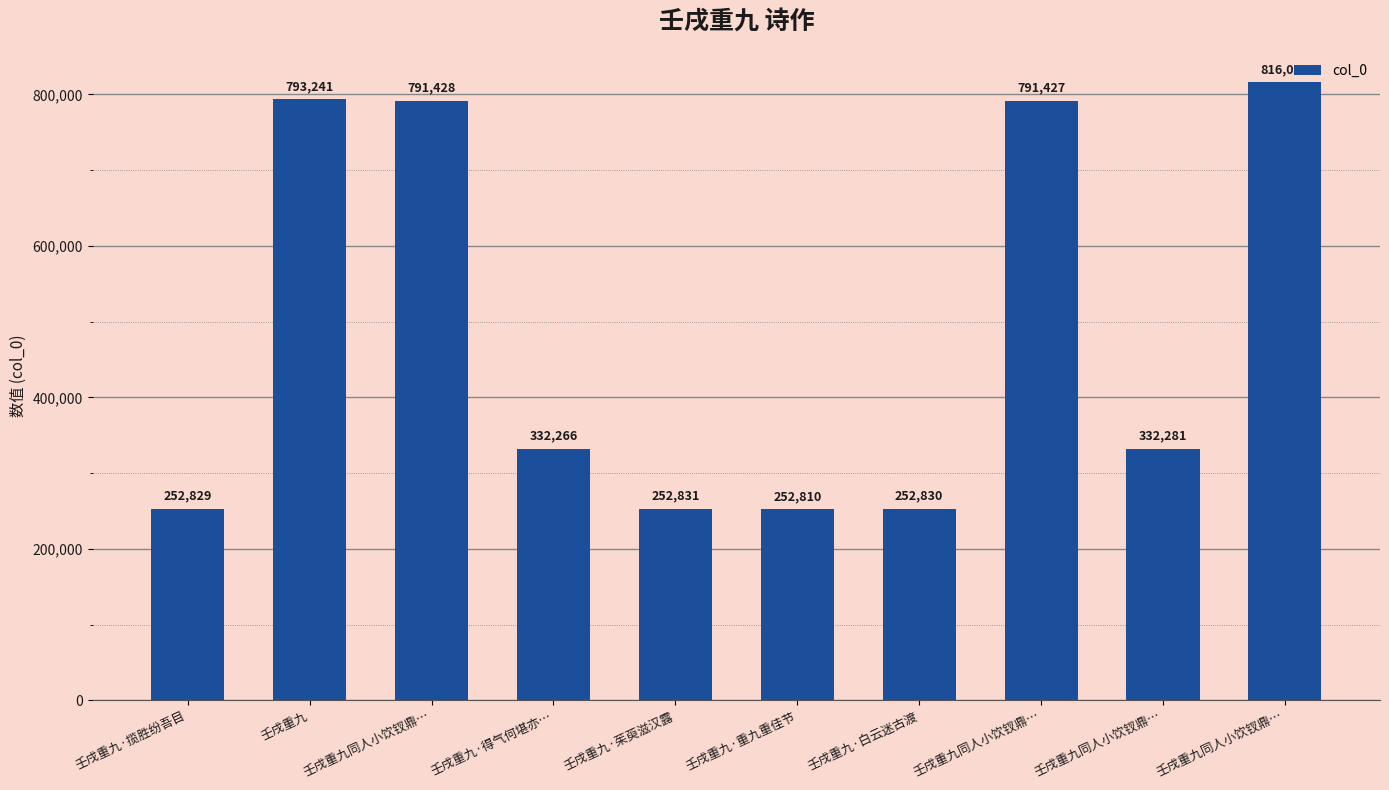

How many distinct data groups are displayed?

1